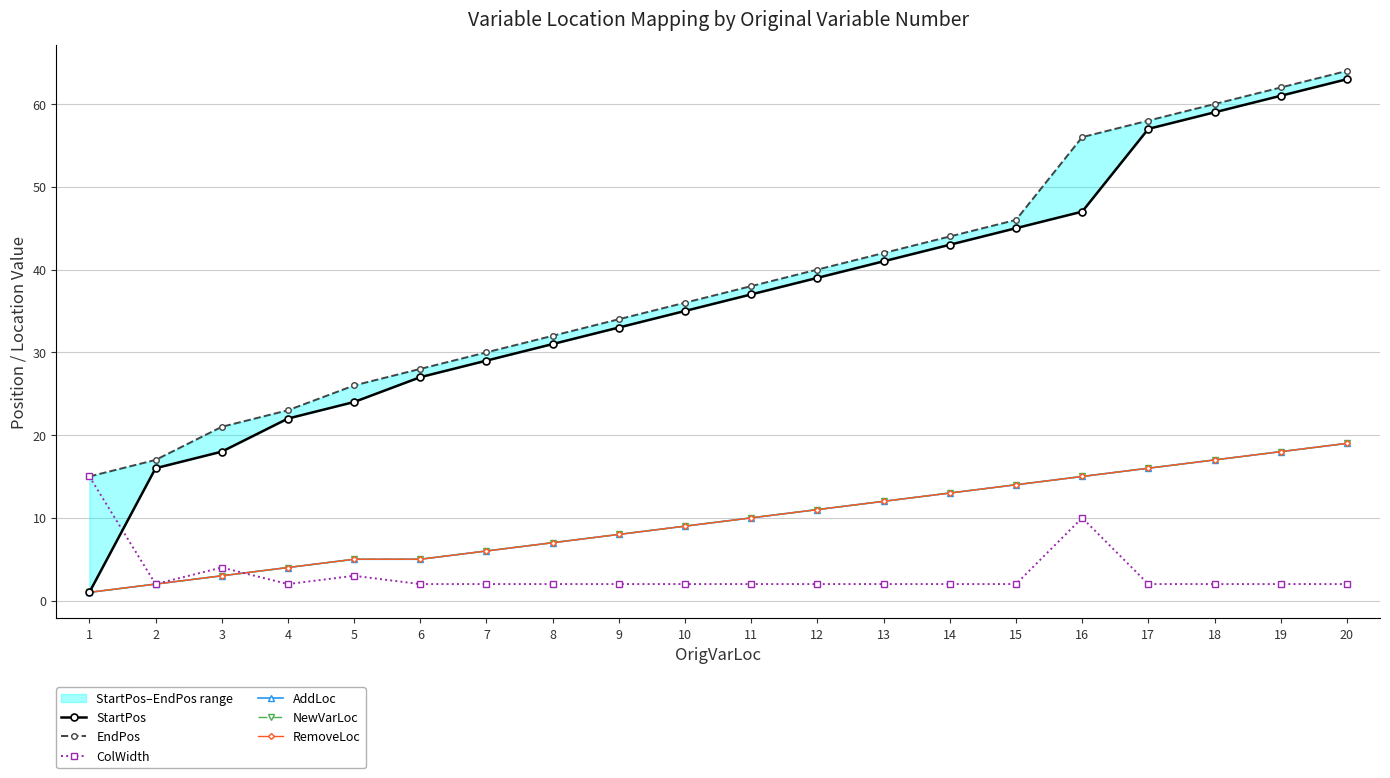

Where is EndPos nearest to the value 39?

11